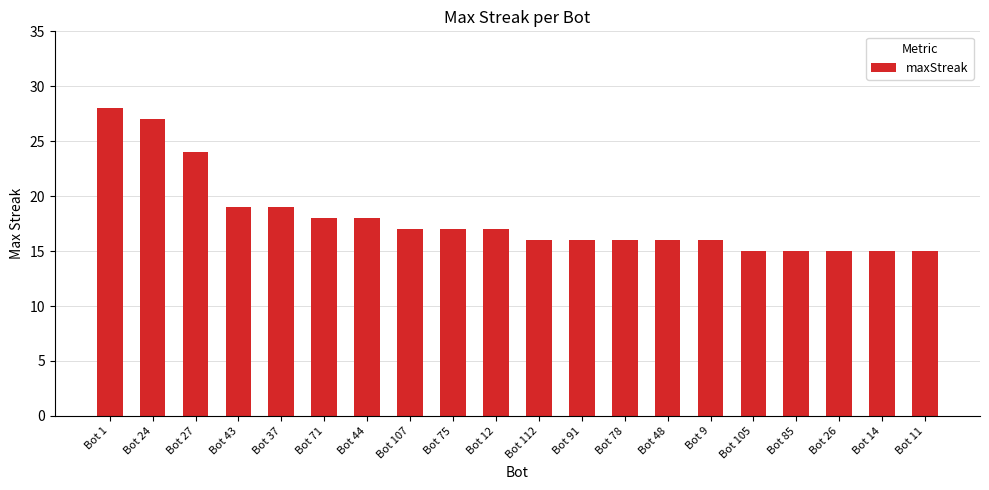

Which has a higher value, Bot 71 or Bot 12?

Bot 71